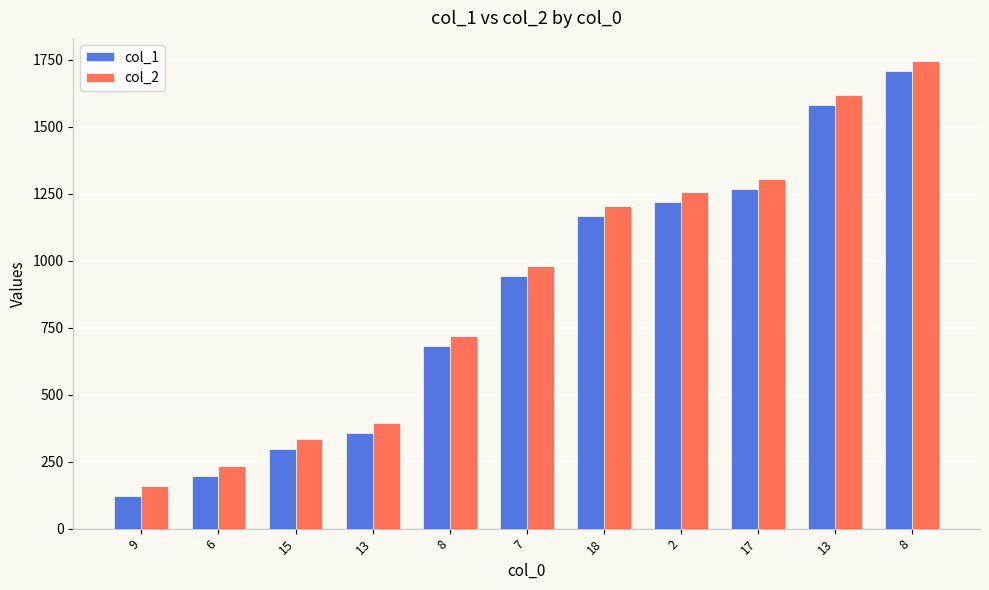

How many groups of bars are there?

11